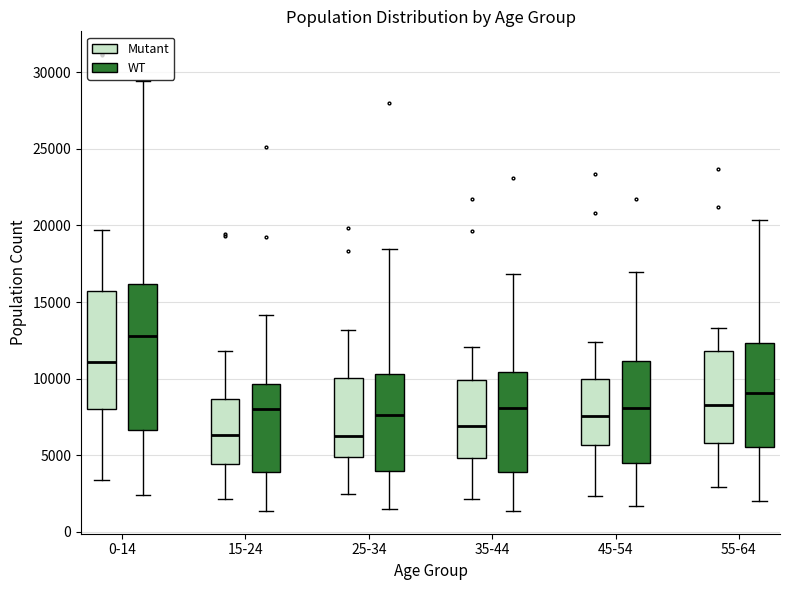

Reading left to right, transcribe this box plot: for each box, give where its median line is, the range the box spans, and where its two whiskers end, as read against the y-axis. The values are not printed on the chart, so give them approximately, as read against the axis.

0-14 (Mutant): median 11000, box 8000 to 15500, whiskers 3500 to 19500
0-14 (WT): median 13000, box 6500 to 16000, whiskers 2500 to 29500
15-24 (Mutant): median 6500, box 4500 to 8500, whiskers 2000 to 12000
15-24 (WT): median 8000, box 4000 to 9500, whiskers 1500 to 14000
25-34 (Mutant): median 6000, box 5000 to 10000, whiskers 2500 to 13000
25-34 (WT): median 7500, box 4000 to 10500, whiskers 1500 to 18500
35-44 (Mutant): median 7000, box 5000 to 10000, whiskers 2000 to 12000
35-44 (WT): median 8000, box 4000 to 10500, whiskers 1500 to 17000
45-54 (Mutant): median 7500, box 5500 to 10000, whiskers 2500 to 12500
45-54 (WT): median 8000, box 4500 to 11000, whiskers 1500 to 17000
55-64 (Mutant): median 8500, box 6000 to 12000, whiskers 3000 to 13500
55-64 (WT): median 9000, box 5500 to 12500, whiskers 2000 to 20500